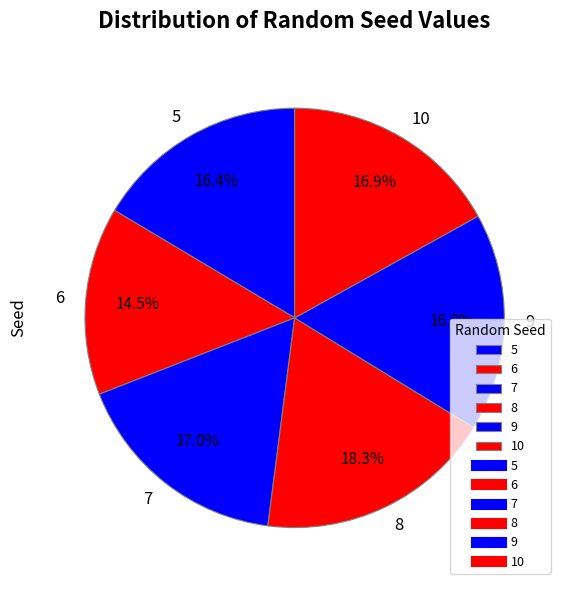

What is the largest slice in the pie chart?

8